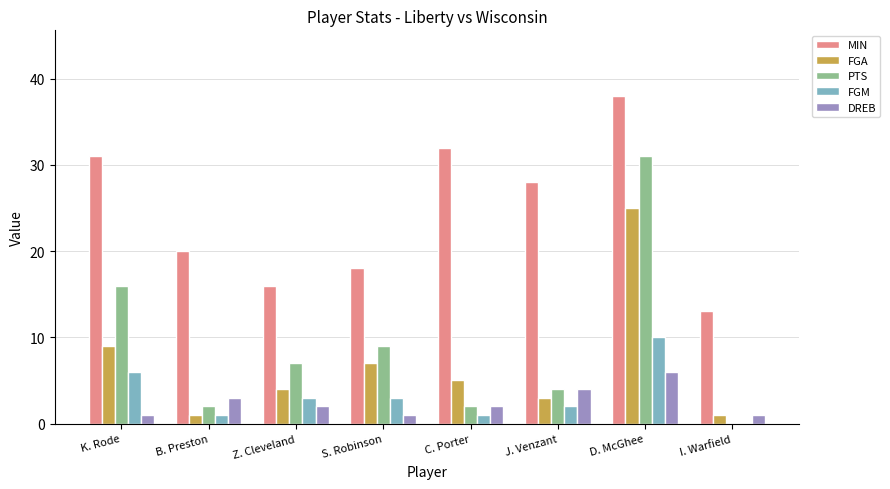

What is the sum of all PTS values?

71